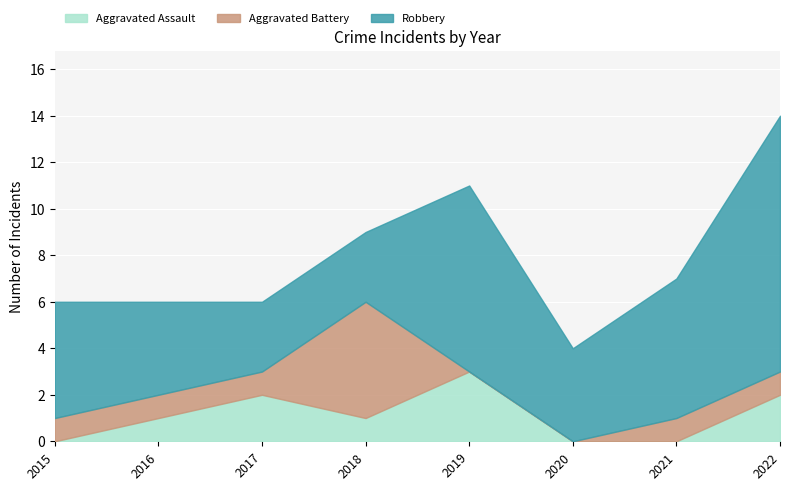

What is the total value across all series at 2022?

14